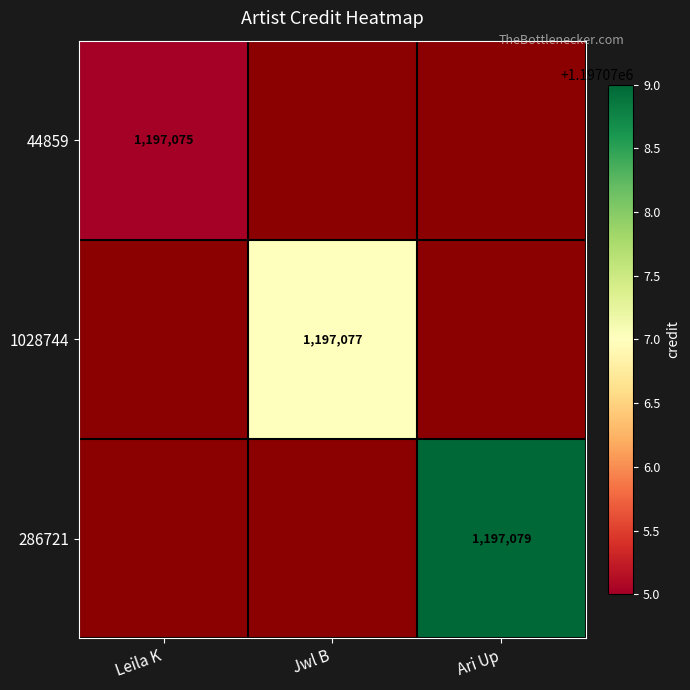

The 1028744 series shows 1197077 at Jwl B. True or false?

True